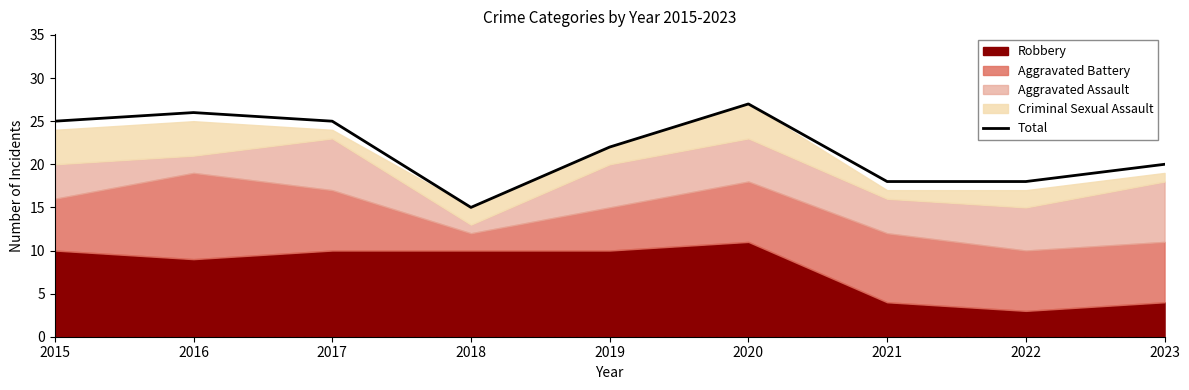

How many lines are shown in the chart?

1